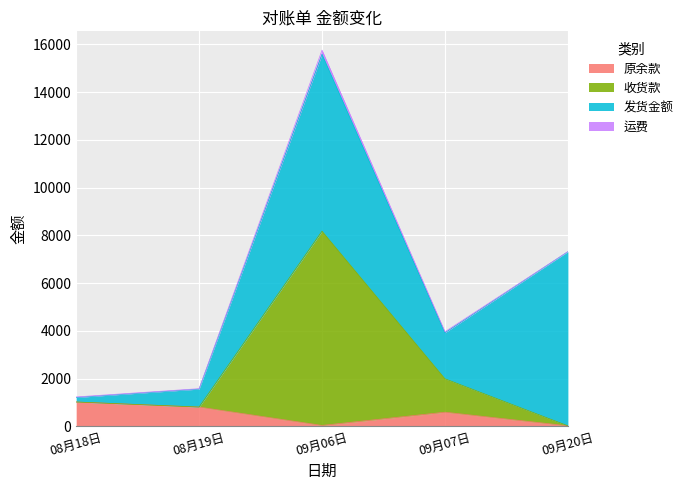

Where is 原余款 nearest to the value 519?

09月07日